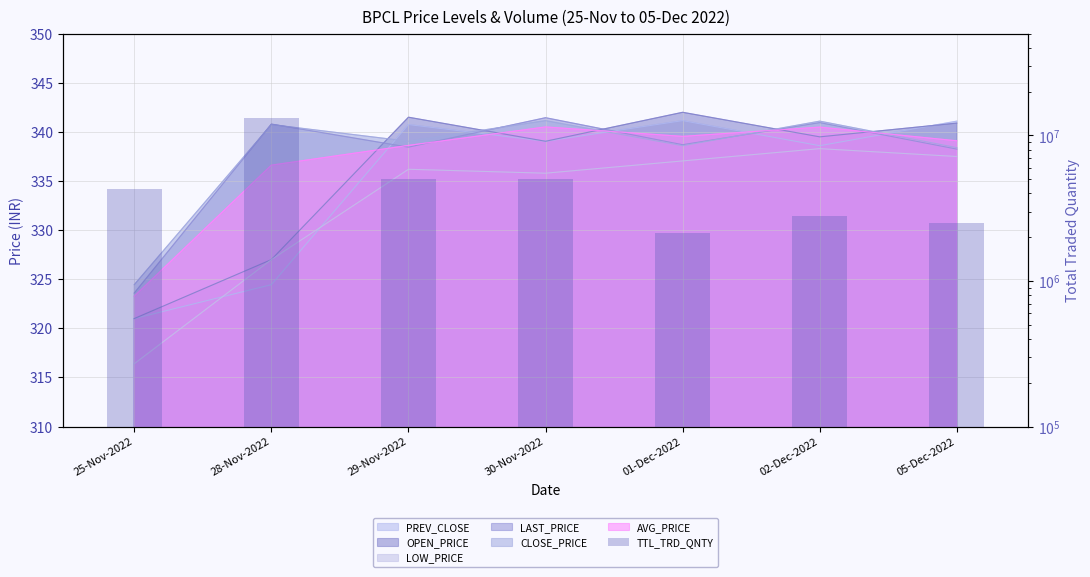

Does the chart contain stacked bars?

No